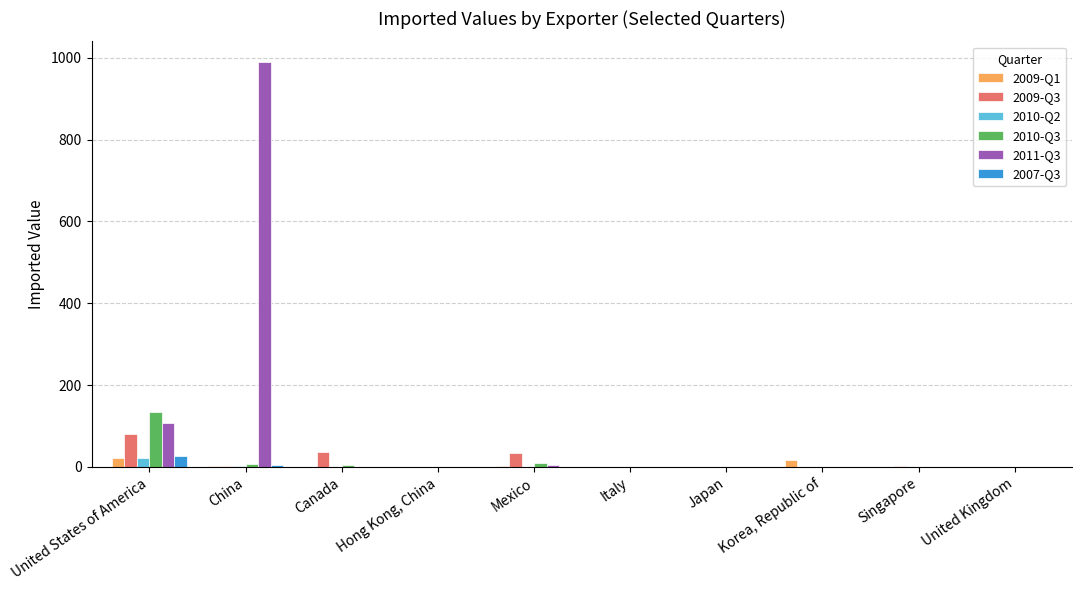

Is it true that 2007-Q3 equals 0 at United Kingdom?

True